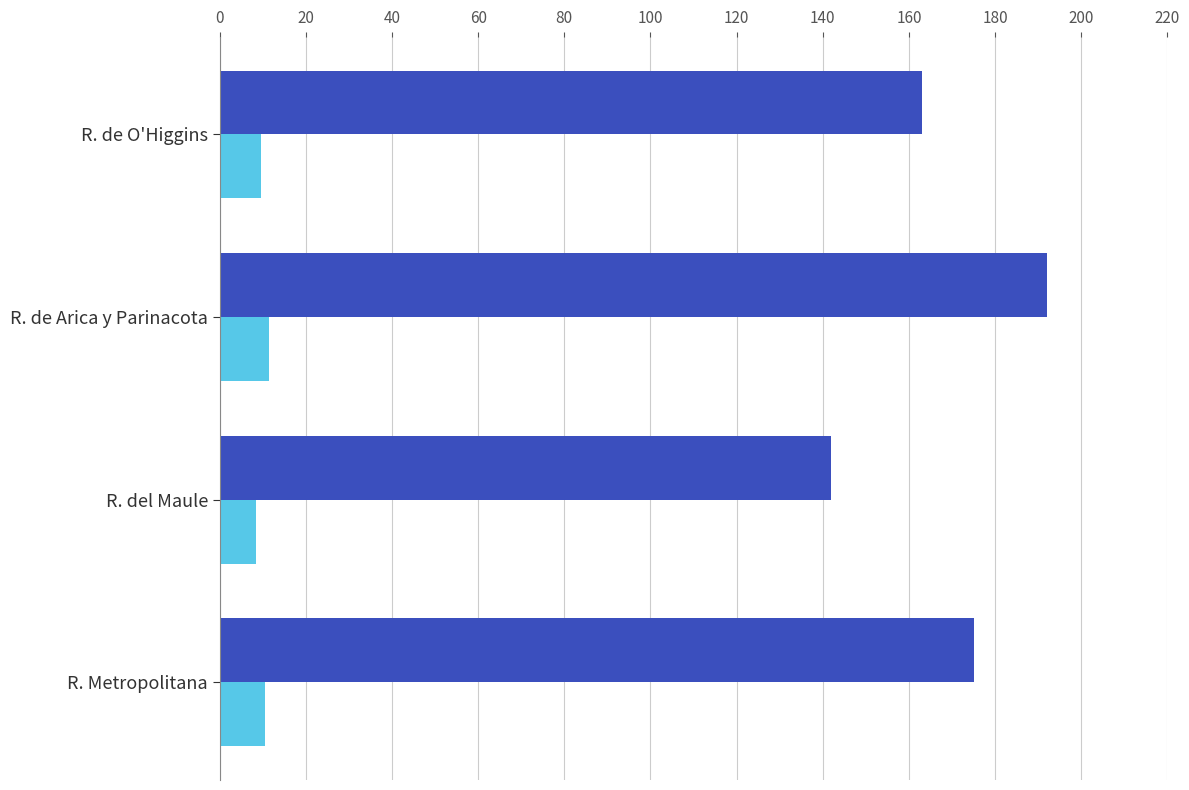

What is the maximum value shown in the chart?

192.0